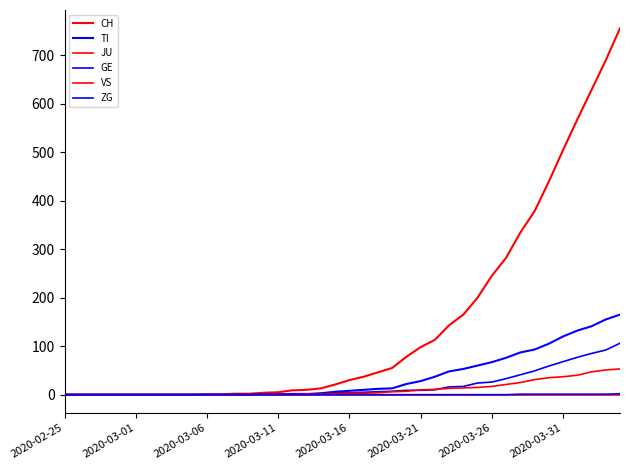

Is this an area chart (filled region under the line)?

No